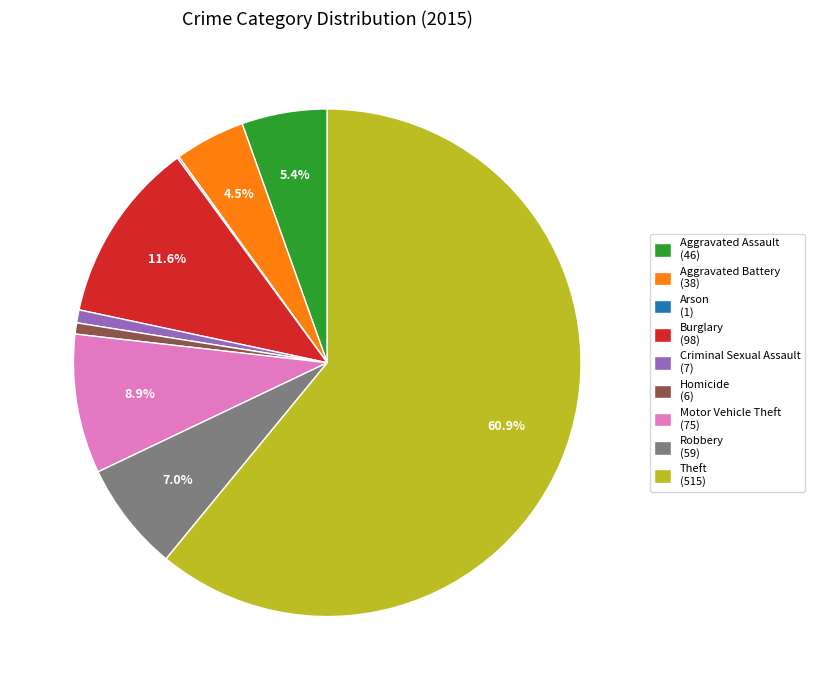

To the nearest percent, what portion does Homicide represent?

1%